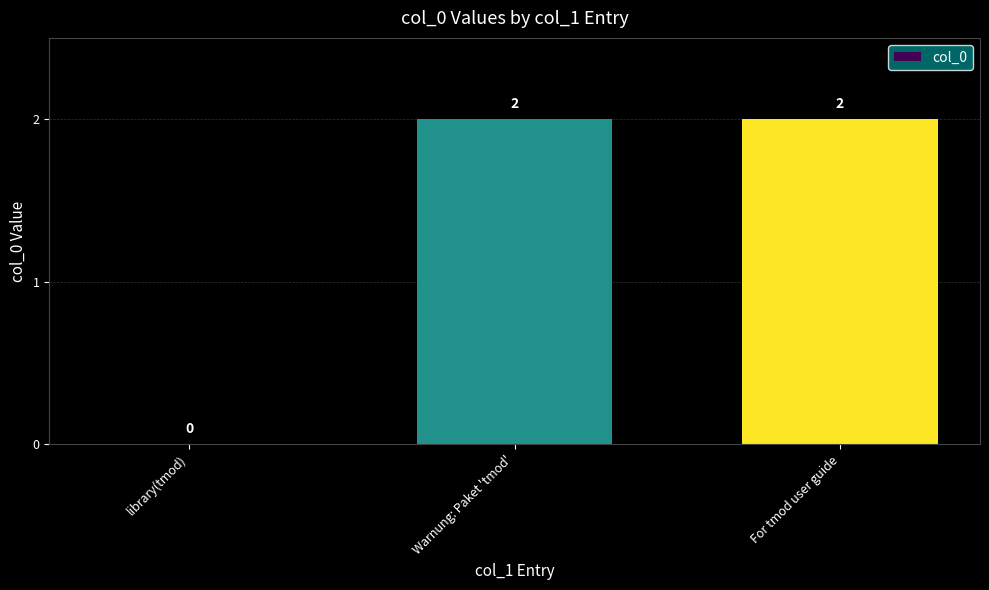

What is the sum of all values?

4